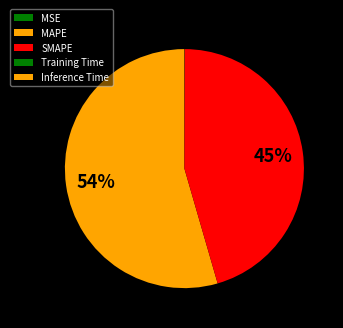

Rank the categories by value from lowest to highest.

Training Time, Inference Time, MSE, SMAPE, MAPE